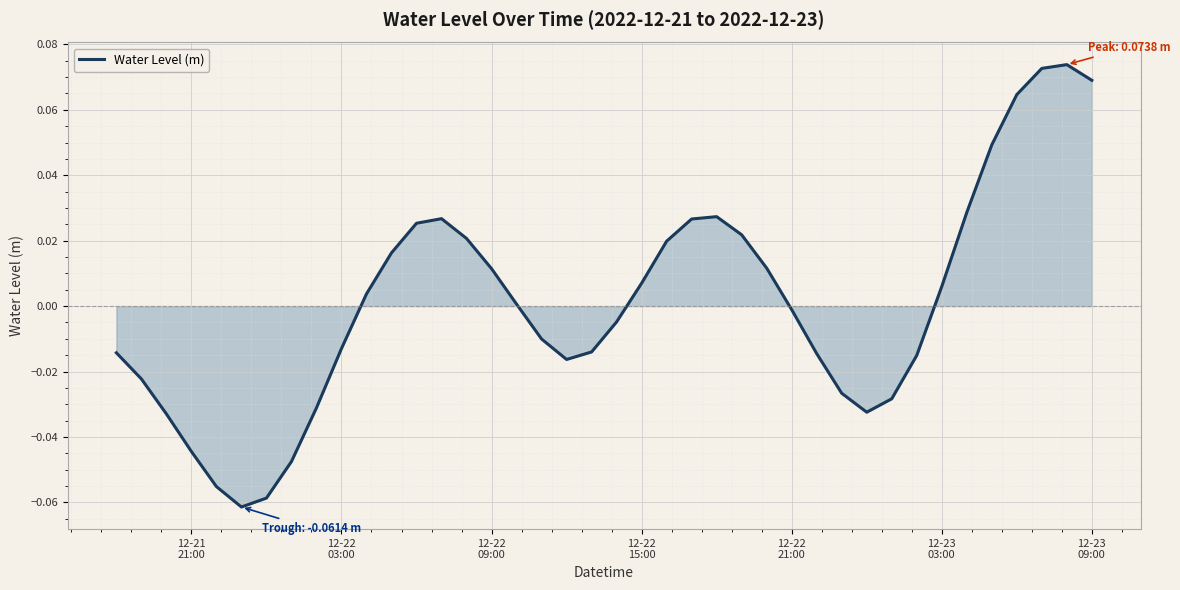

How many lines are shown in the chart?

1